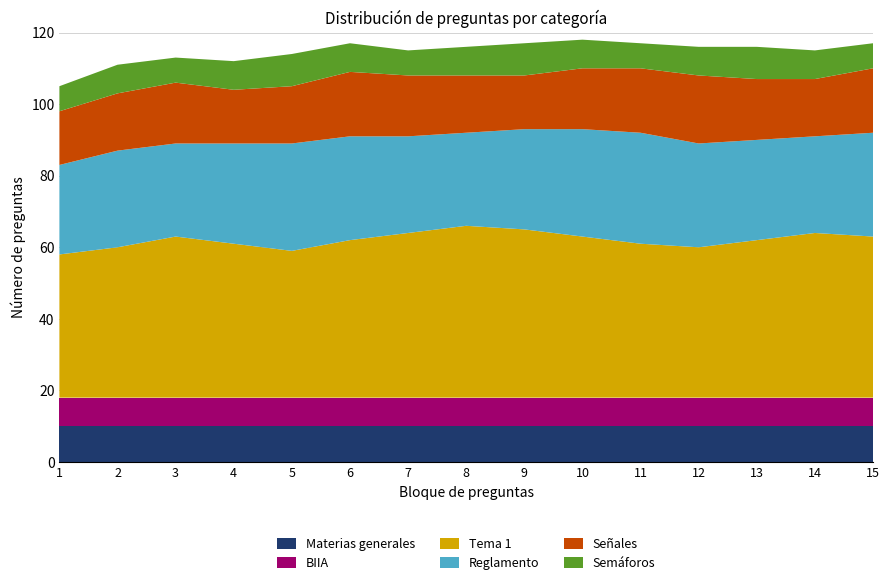

Reading left to right, extract all data points from this chart.

Materias generales: 10	10	10	10	10	10	10	10	10	10	10	10	10	10	10
BIIA: 8	8	8	8	8	8	8	8	8	8	8	8	8	8	8
Tema 1: 40	42	45	43	41	44	46	48	47	45	43	42	44	46	45
Reglamento: 25	27	26	28	30	29	27	26	28	30	31	29	28	27	29
Señales: 15	16	17	15	16	18	17	16	15	17	18	19	17	16	18
Semáforos: 7	8	7	8	9	8	7	8	9	8	7	8	9	8	7